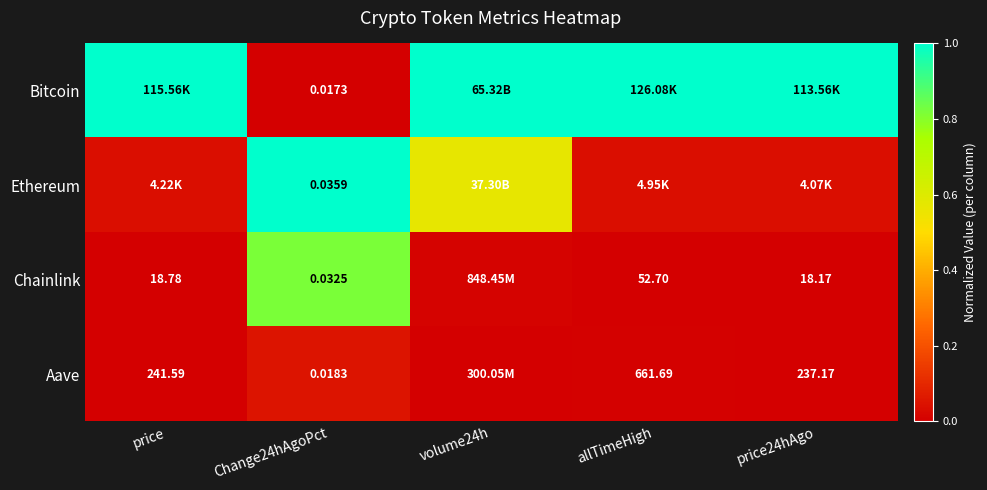

At which category is the sum across all series the highest?

Change24hAgoPct